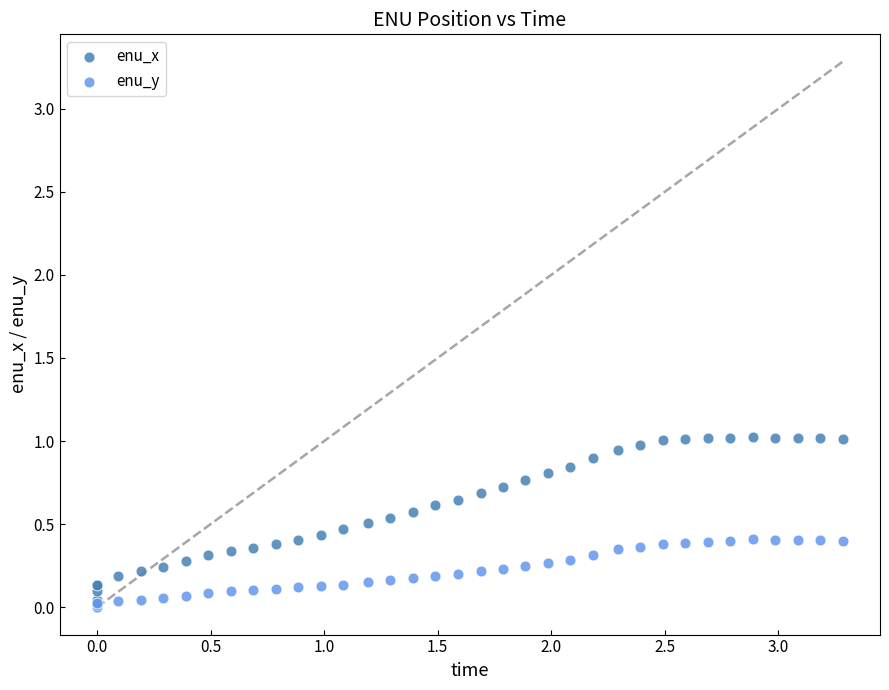

What are all the series names shown in the legend?

enu_x, enu_y